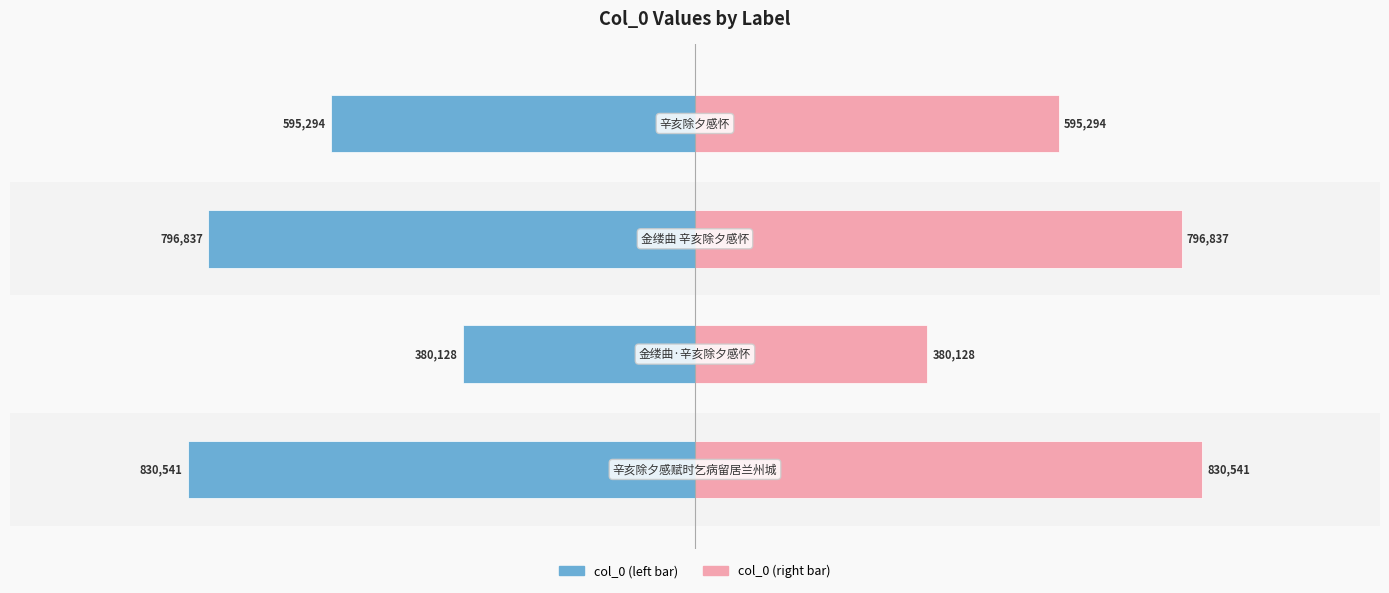

What is the difference between the second highest and second lowest values in the col_0 (right) series?

201543